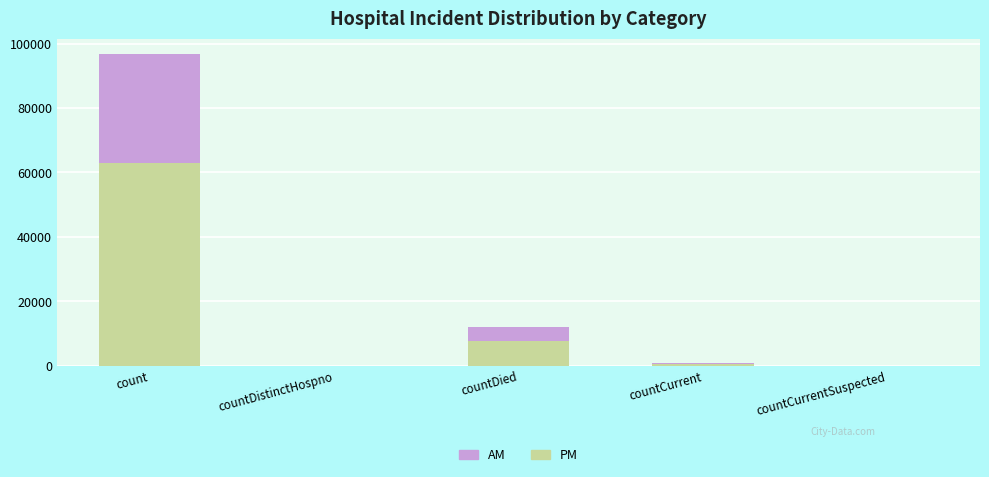

Are the bars horizontal?

No